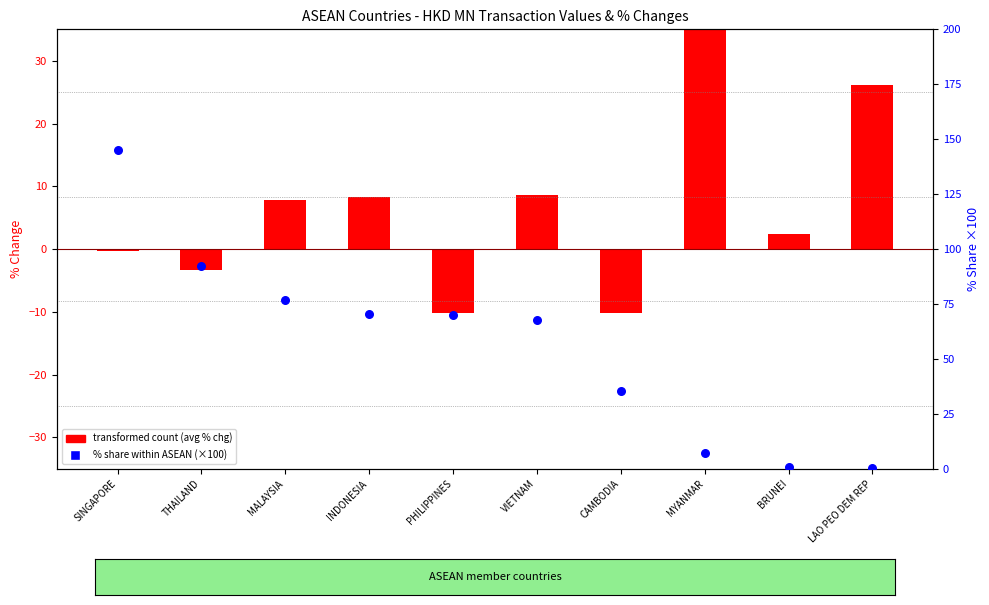

Which series contains the lowest Y value?

transformed count (avg % chg)